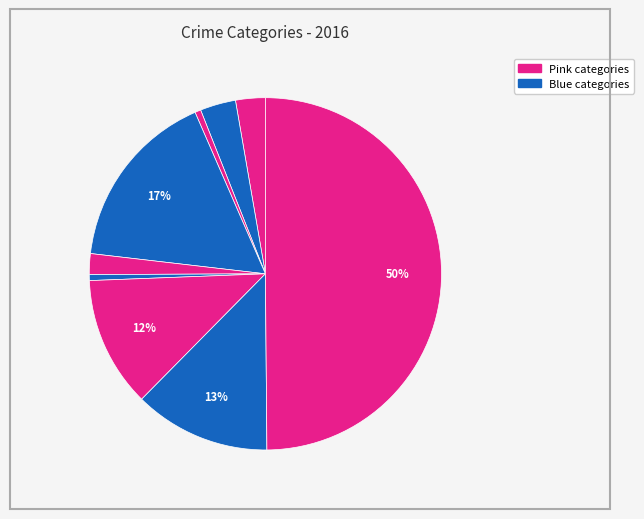

How many slices are in this pie chart?

9